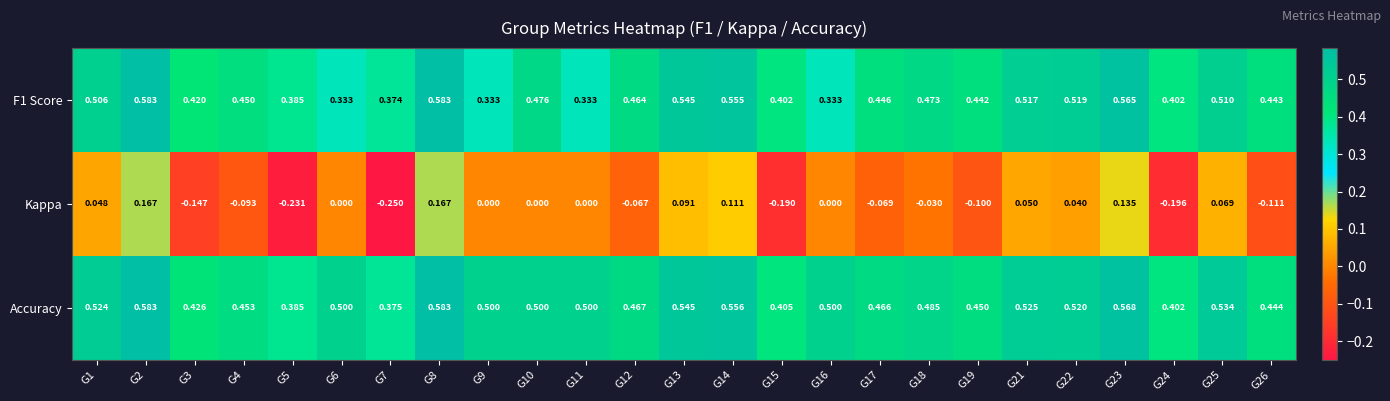

Which series has the largest total across all categories?

Accuracy